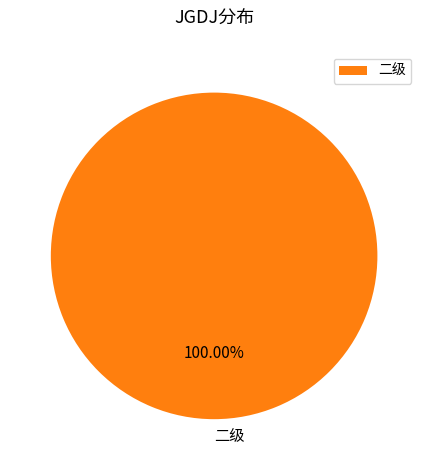

Which category accounts for the majority?

二级